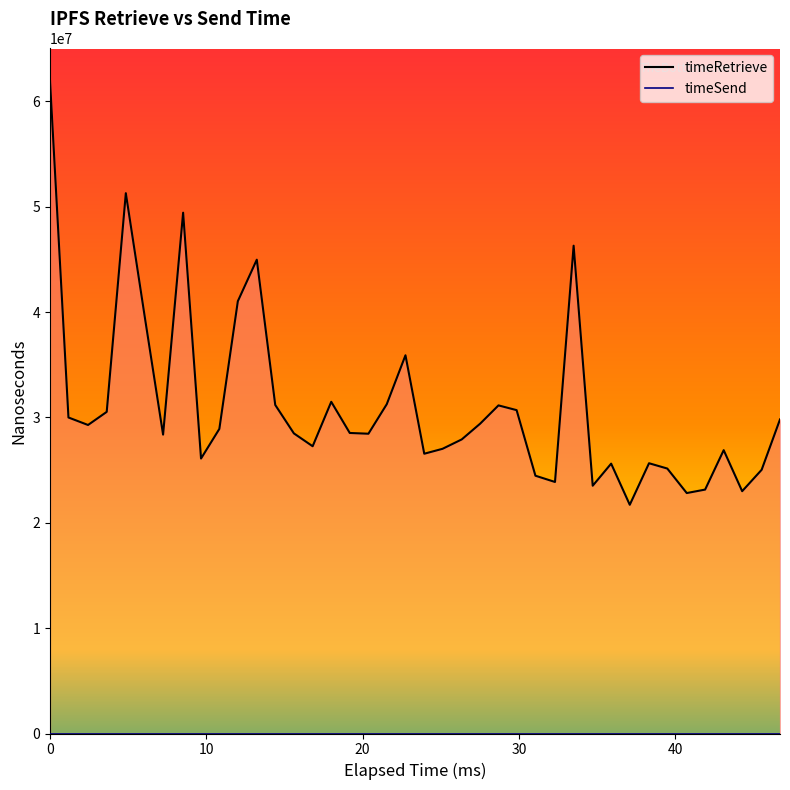

What is the spread (max minus min) of values at 30?

30522857